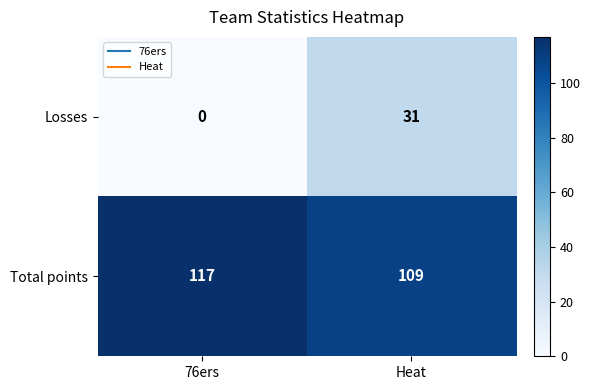

Which series has the largest total across all categories?

Total points